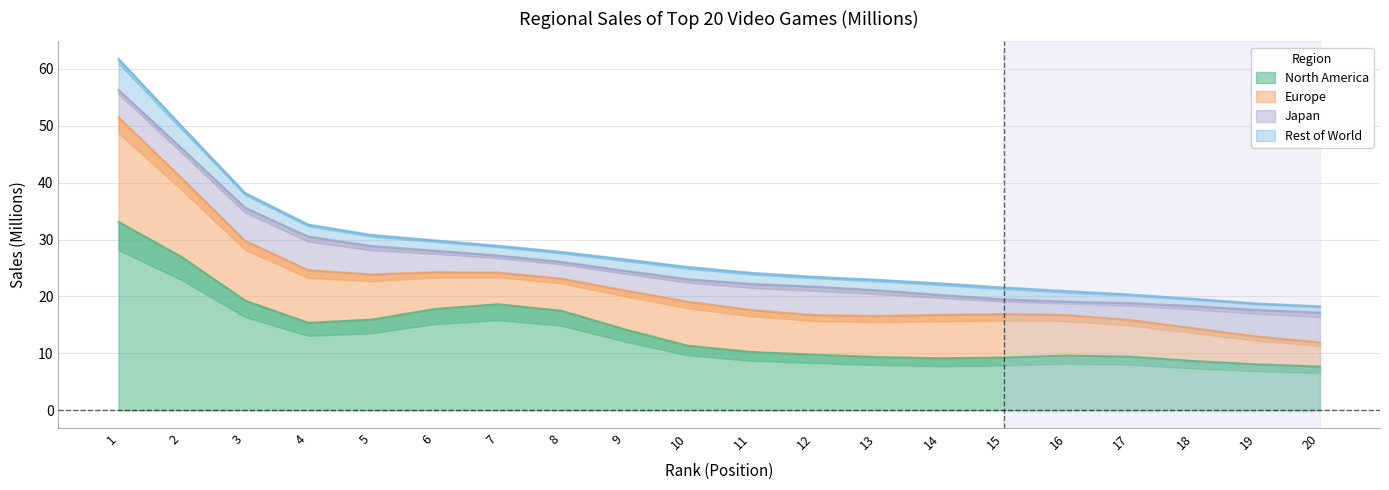

How many data points does each series have?

20